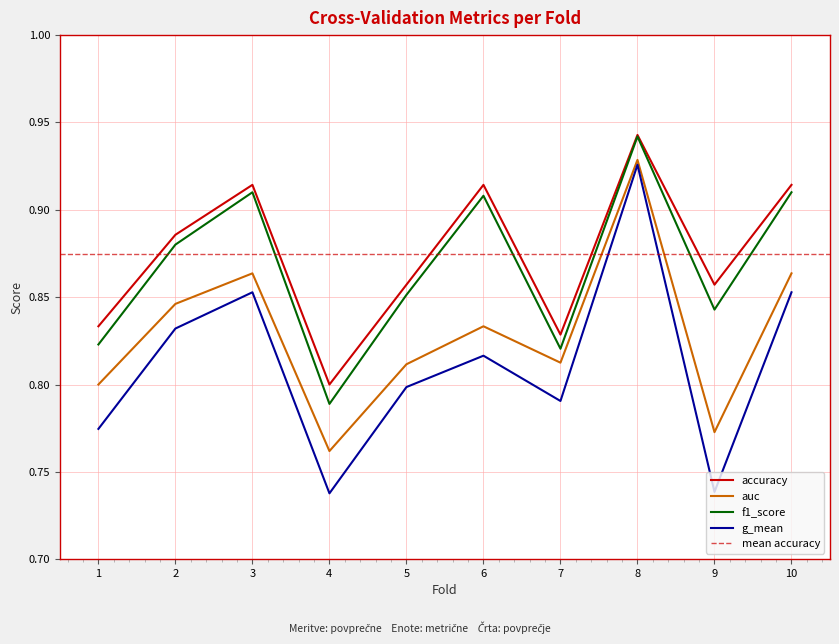

What is the value of the f1_score point at the 7th from the left?

0.8